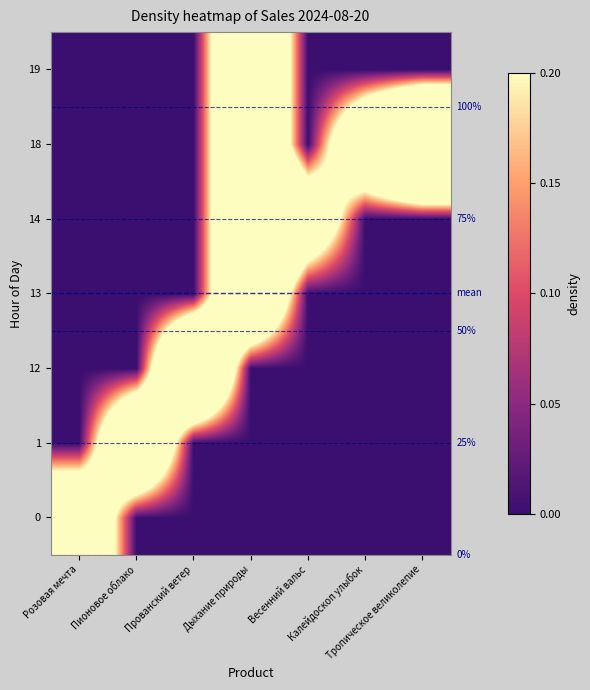

Is the value of 14 at Калейдоскоп улыбок greater than the value of 18 at Весенний вальс?

No